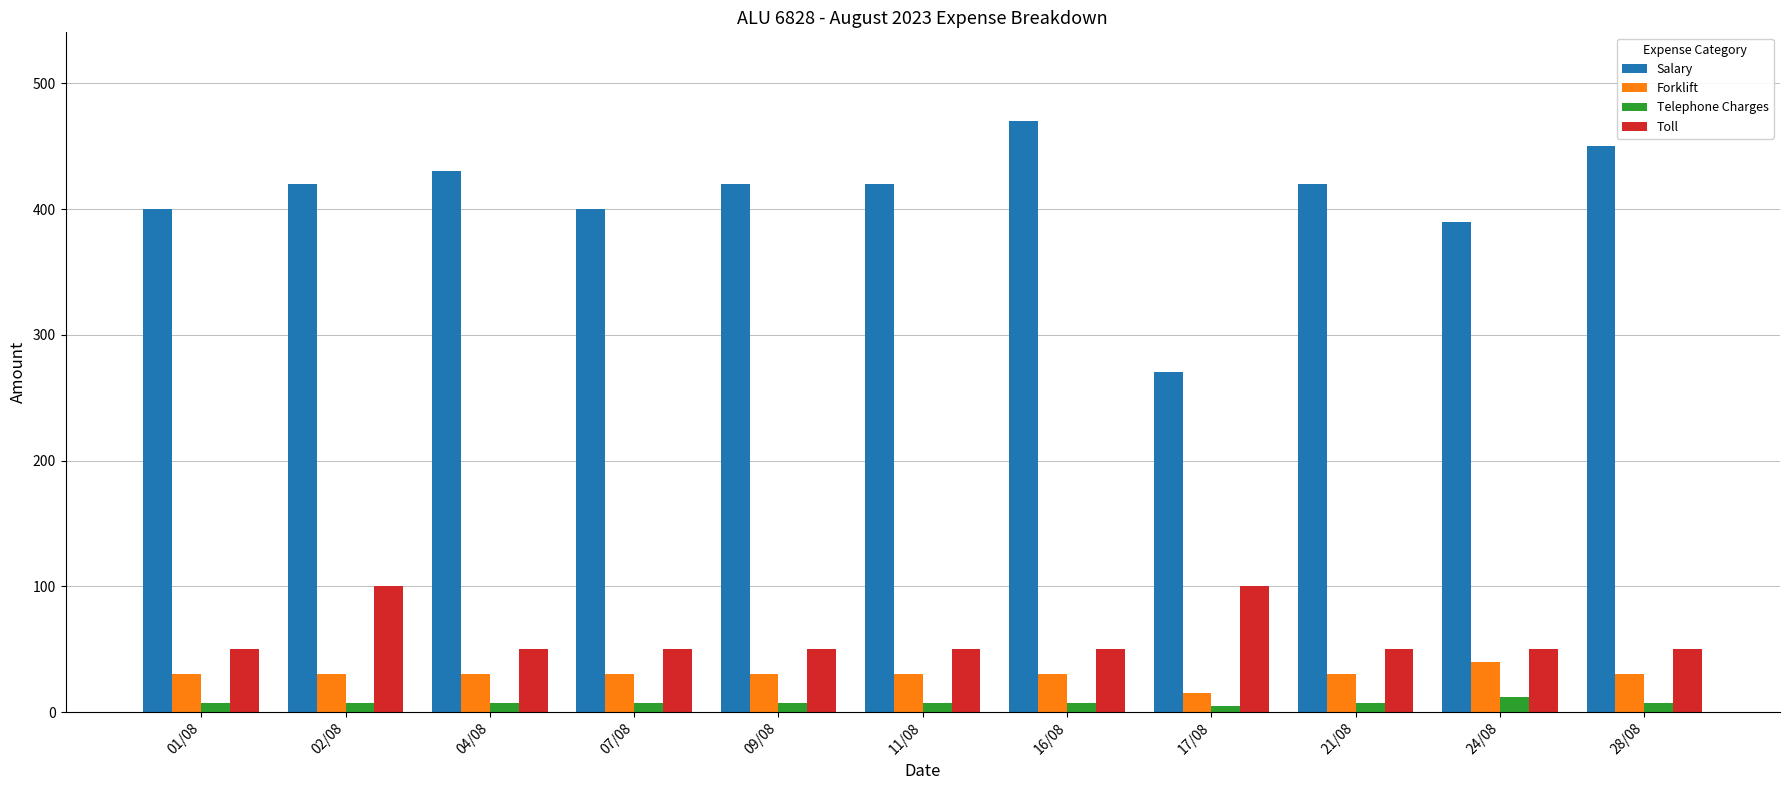

What are all the series names shown in the legend?

Salary, Forklift, Telephone Charges, Toll